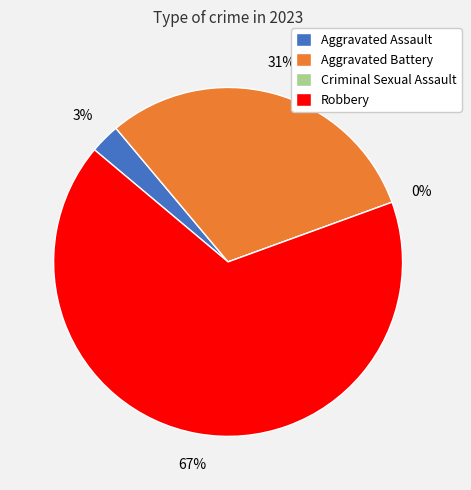

What is the smallest slice in the pie chart?

Criminal Sexual Assault